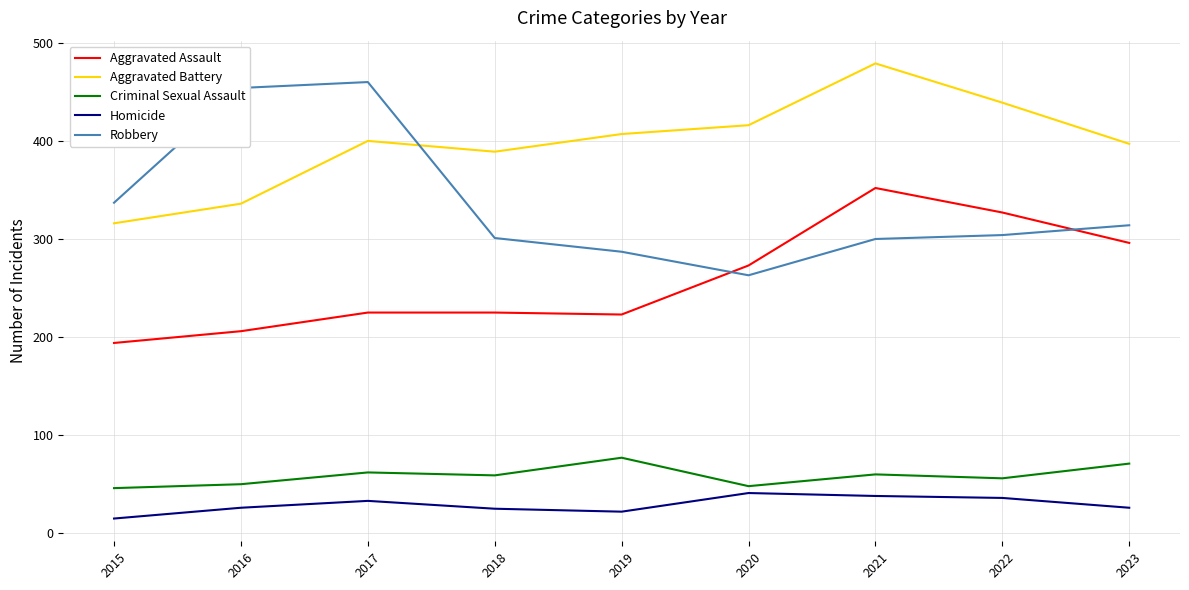

At how many categories does at least one series exceed 342?

8